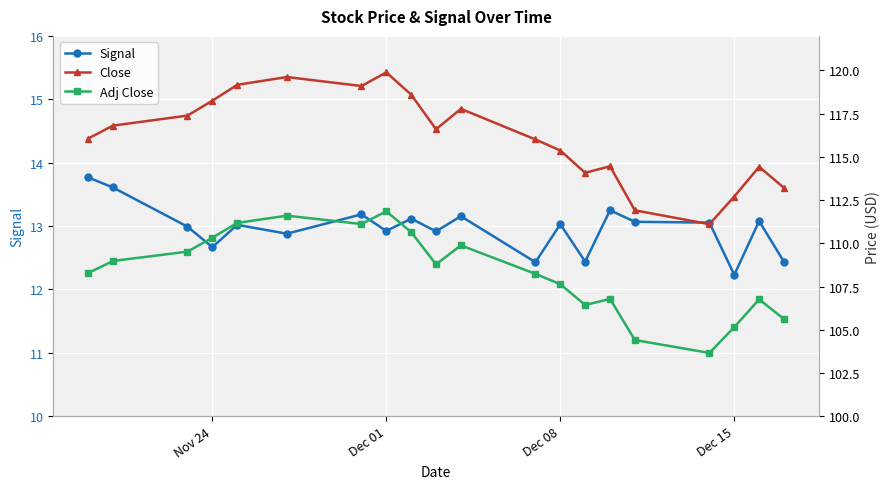

Where is Signal nearest to the value 12?

Dec 15